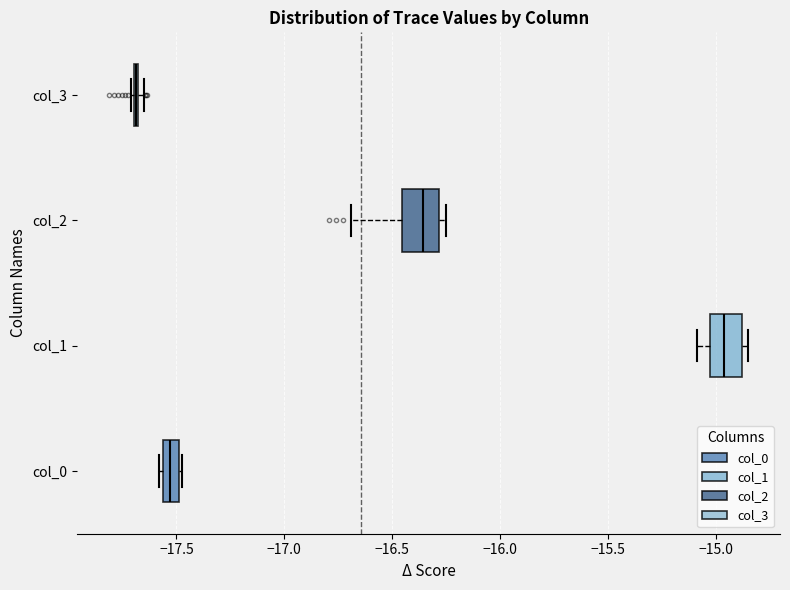

Where is the left edge of the box for col_1 on the x-axis? The values are not printed on the chart, so give them approximately, as read against the axis.

-15.05